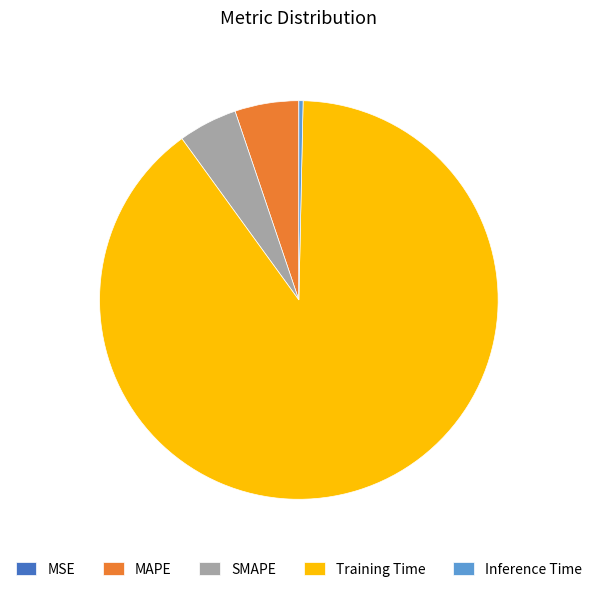

What is the largest slice in the pie chart?

Training Time